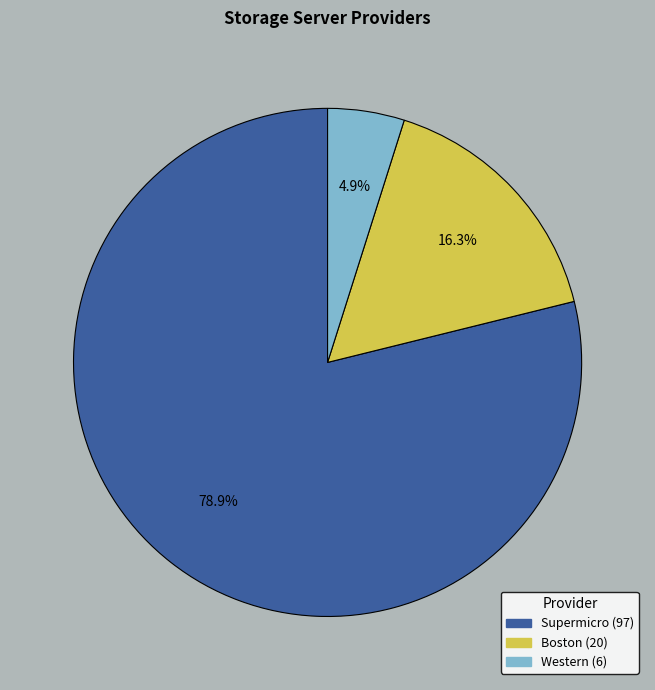

To the nearest percent, what percentage of the pie is Western?

5%